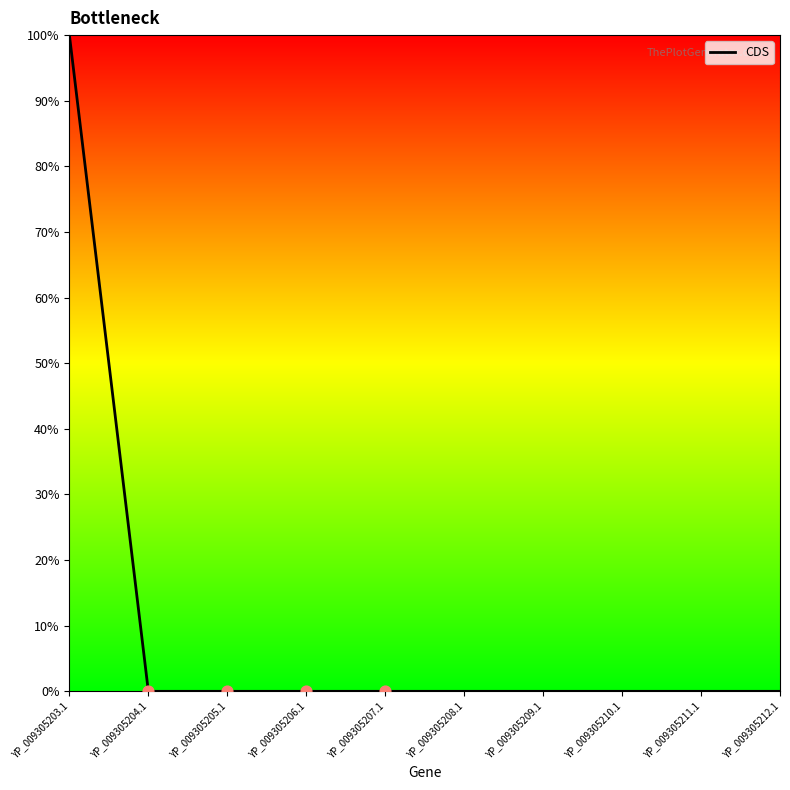

What is the change in value from YP_009305203.1 to YP_009305212.1?

-100